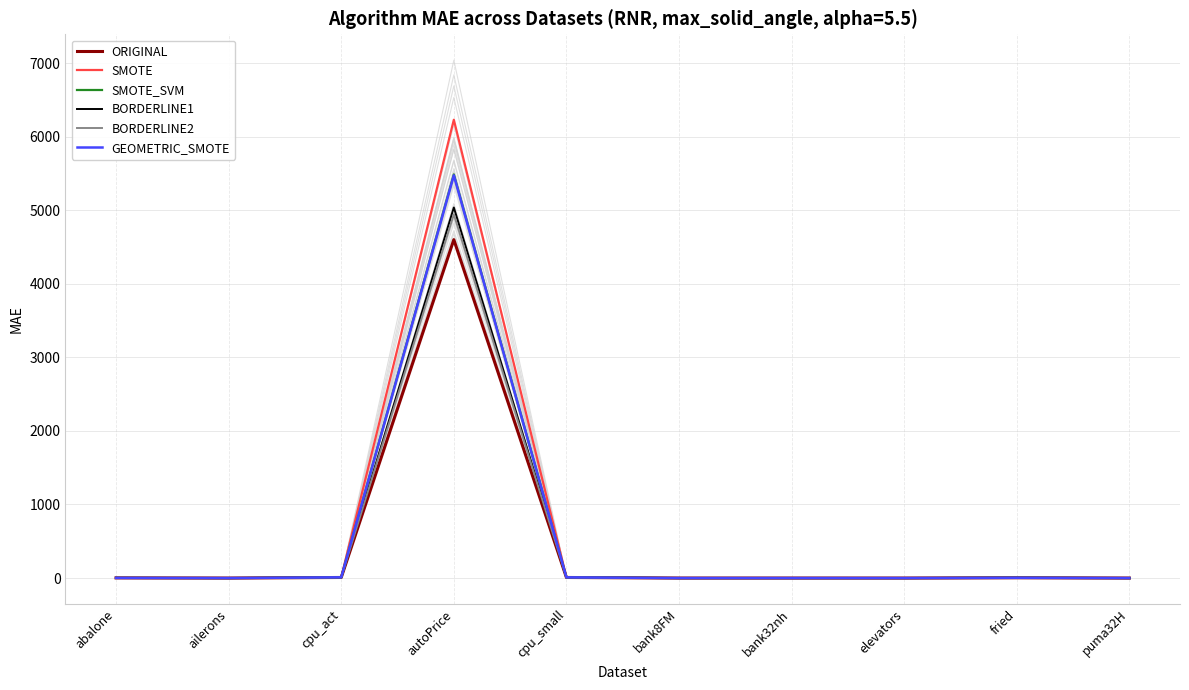

Count the number of categories in the chart.

10